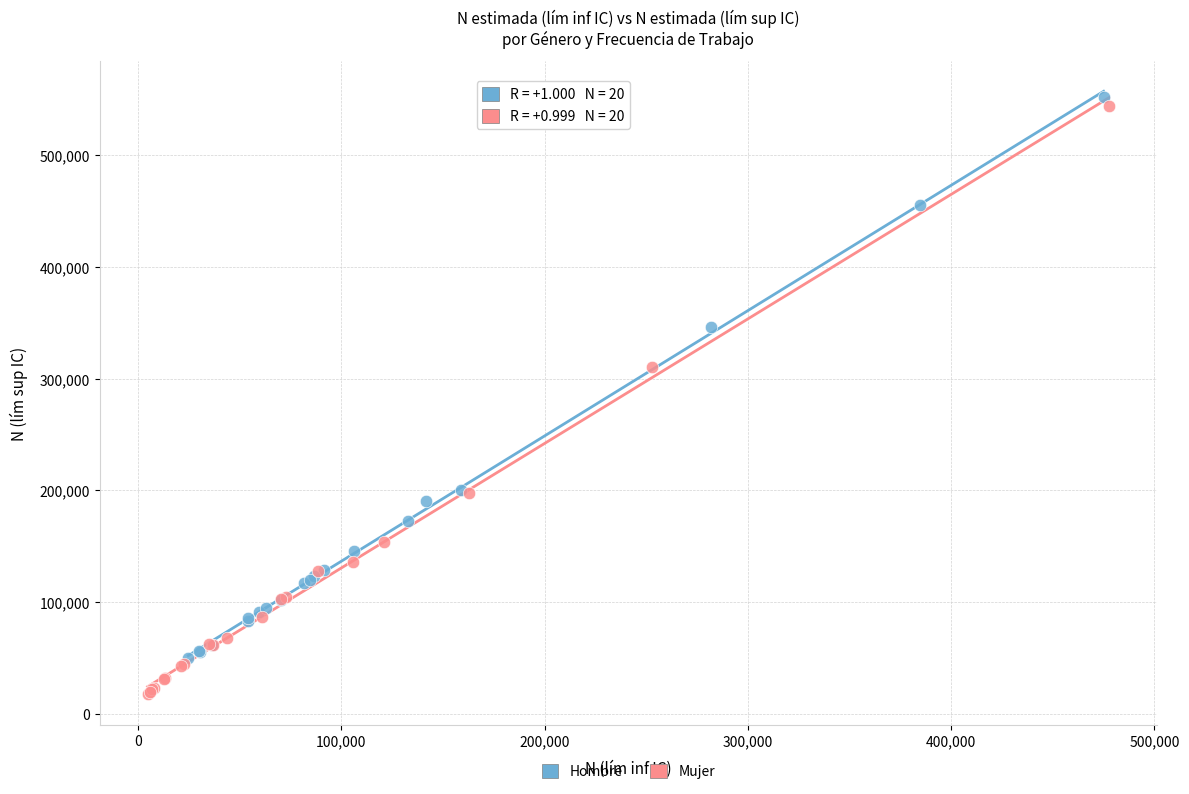

What are all the series names shown in the legend?

Hombre, Mujer